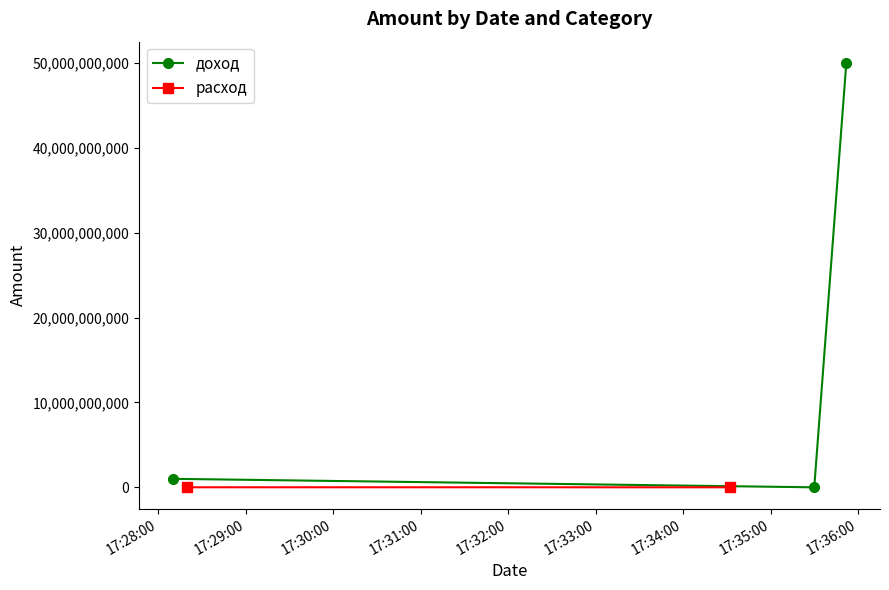

How many values in the доход series are below 1000000000?

1